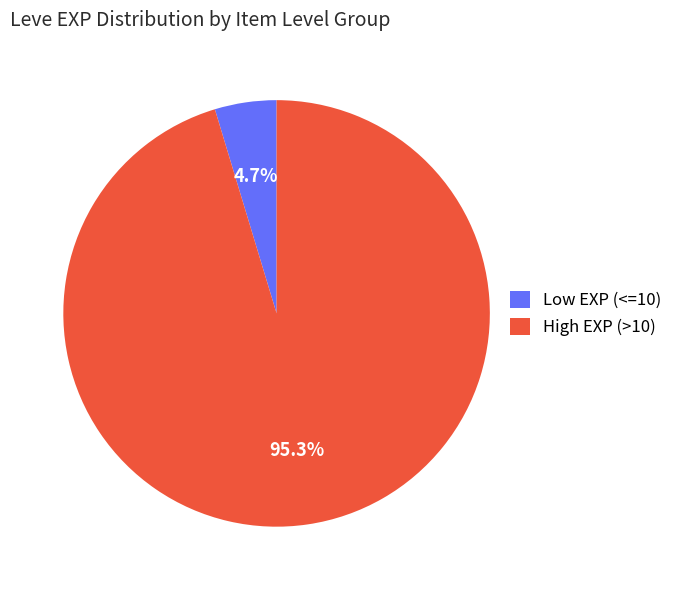

Is the sum of High EXP (>10) and Low EXP (<=10) greater than half?

Yes